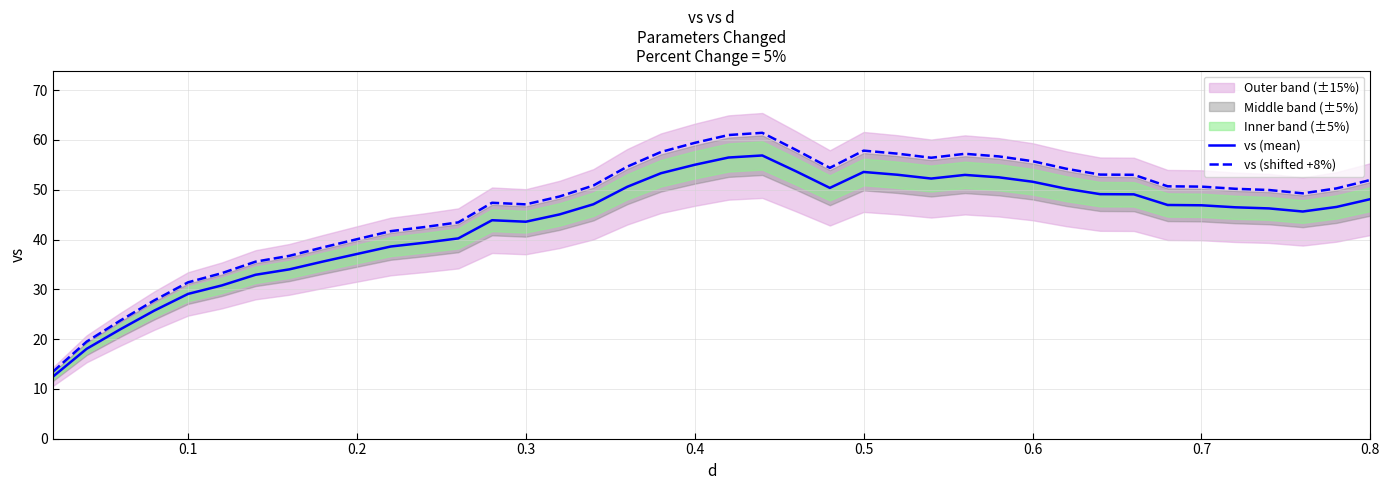

True or false: vs (mean) has a value of 21.3 at 0.6.

False